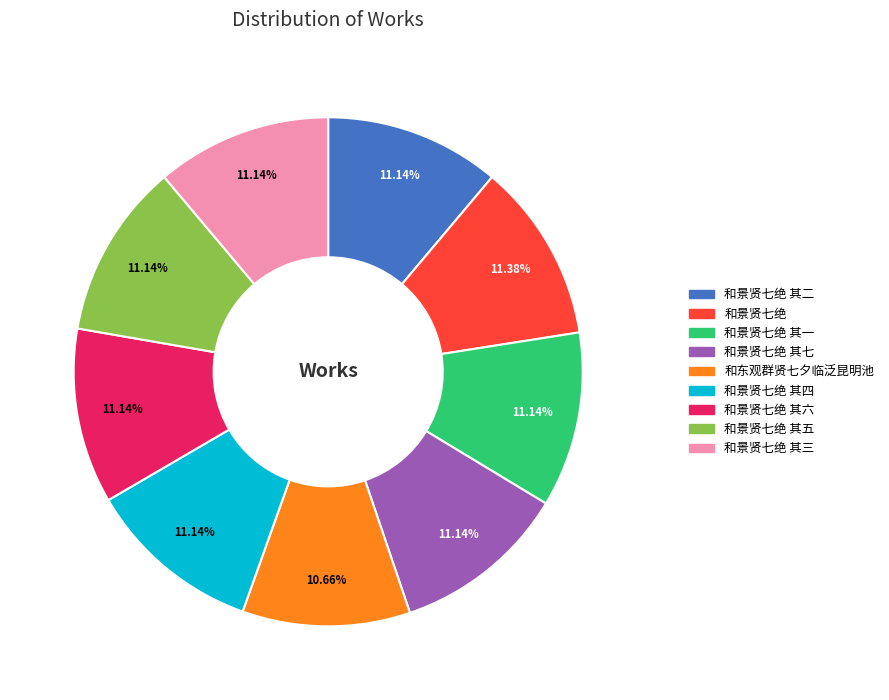

Is there a majority slice in this chart?

No